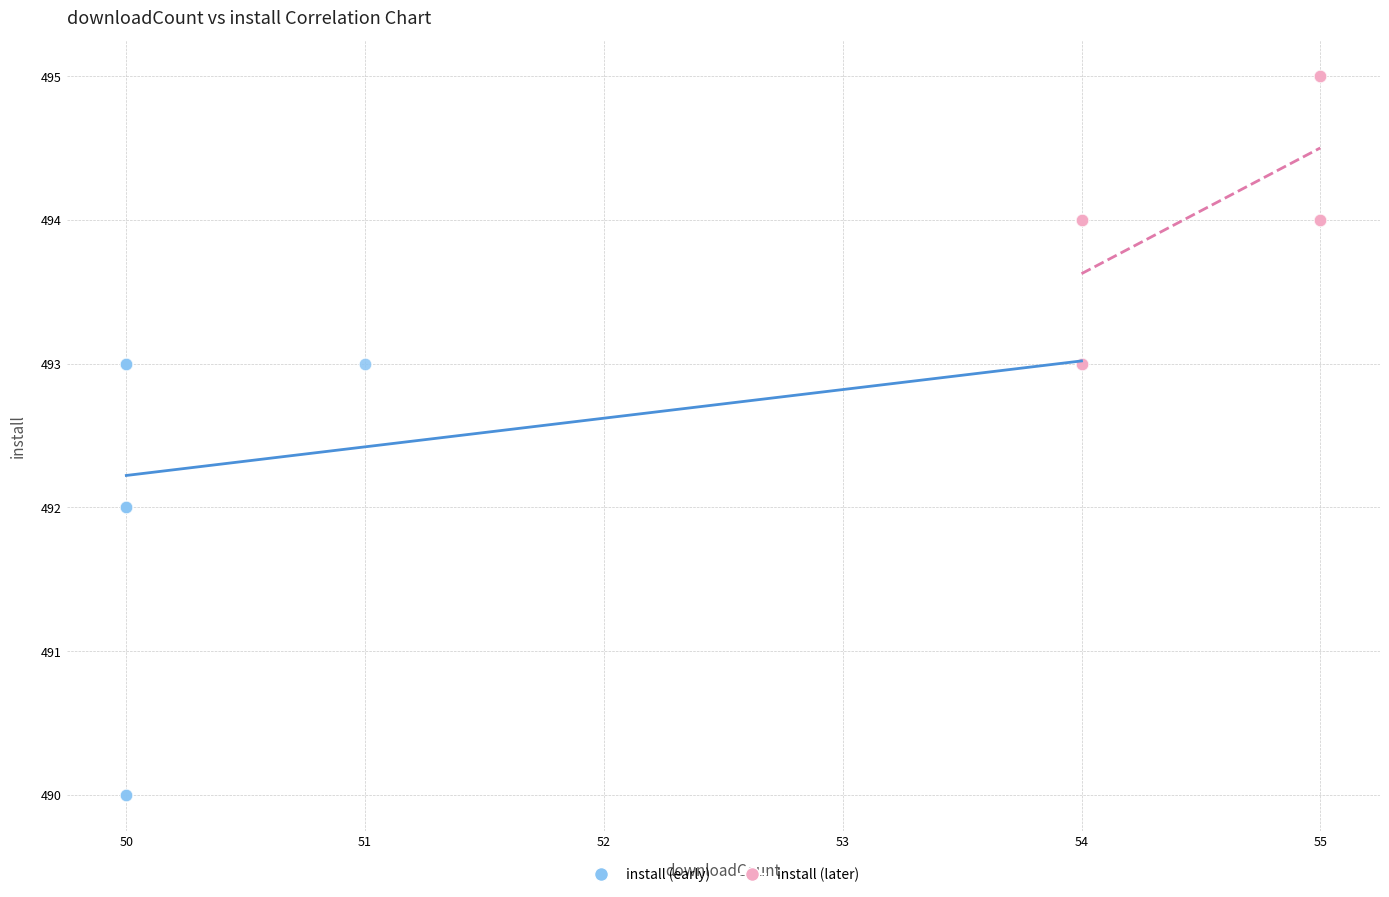

Which series contains the highest Y value?

install (later)